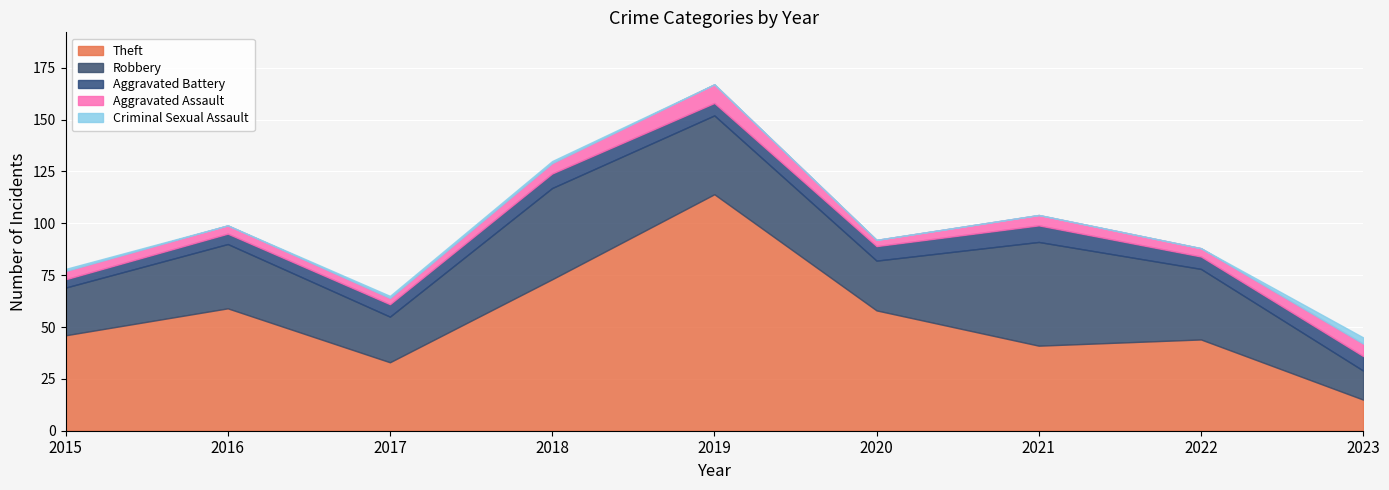

What is the value of the Criminal Sexual Assault point at the 9th from the left?

3